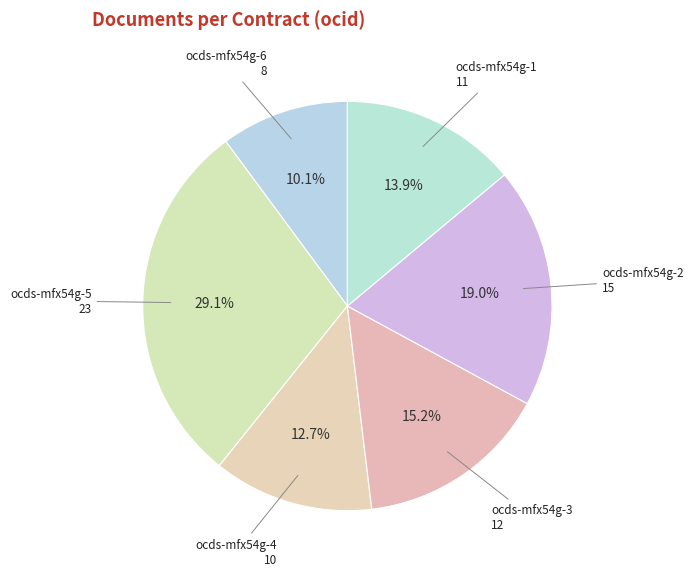

To the nearest percent, what percentage of the pie is ocds-mfx54g-3?

15%